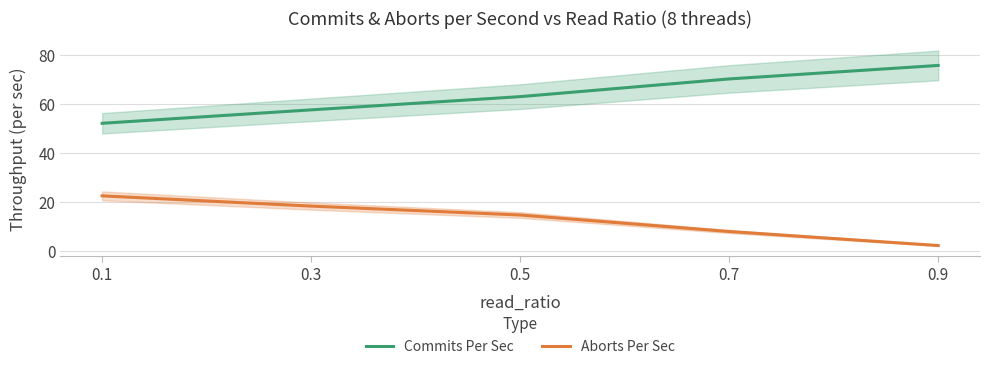

How many categories are shown in the chart?

5